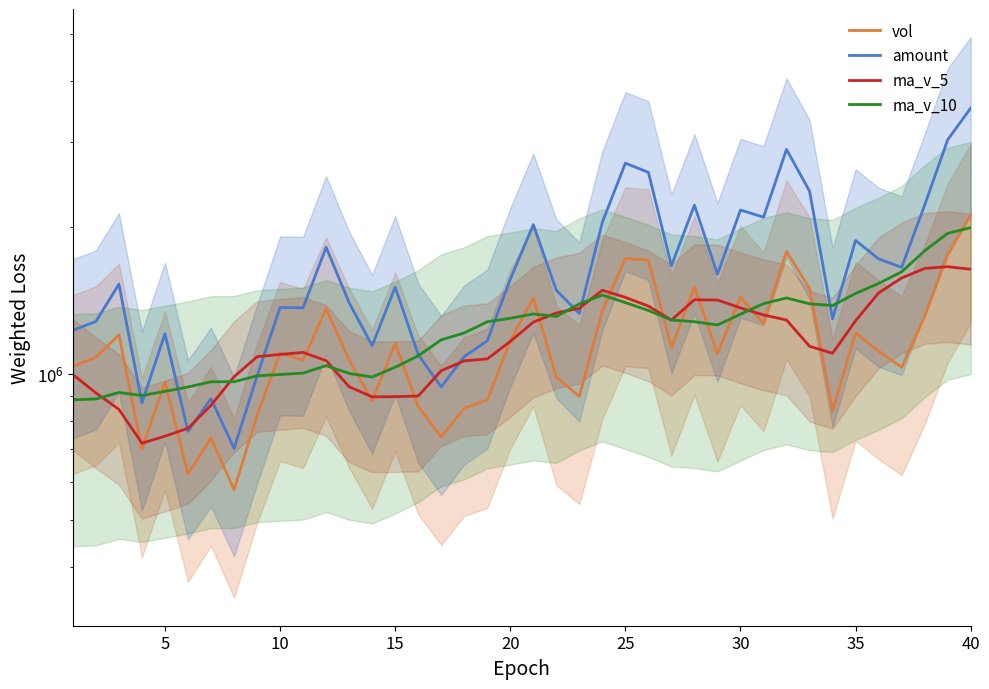

Which series has the largest total across all categories?

amount